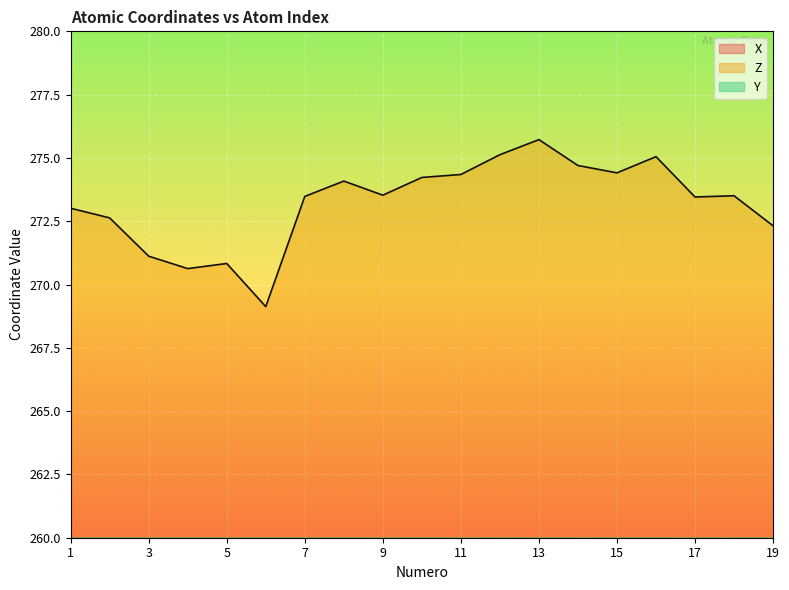

Which has a higher value, 12 or 5?

12